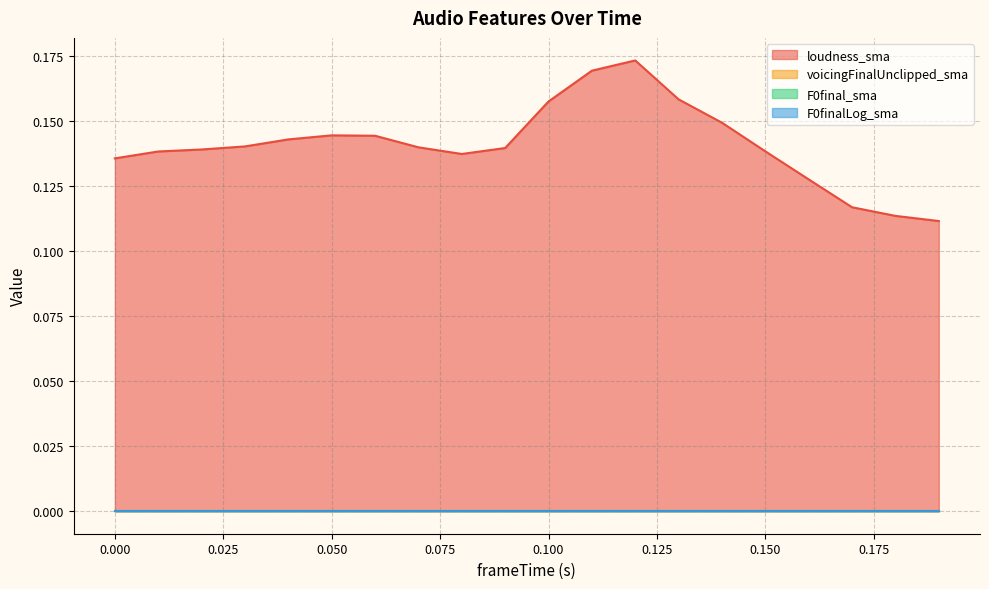

What are all the series names shown in the legend?

loudness_sma, voicingFinalUnclipped_sma, F0final_sma, F0finalLog_sma